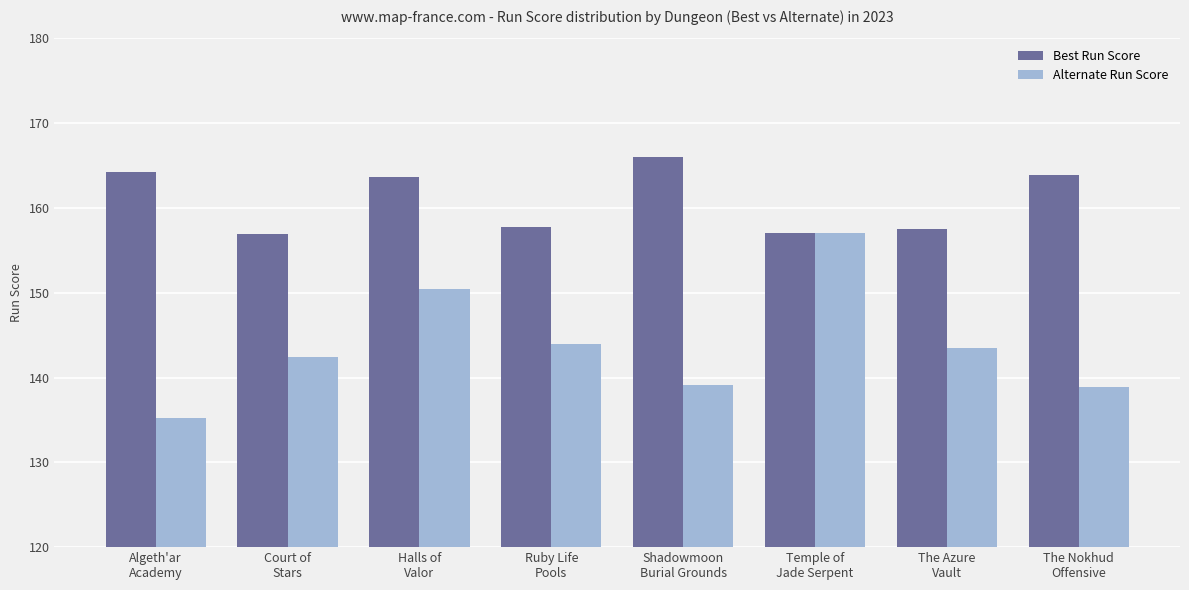

What is the total value across all series at Halls of
Valor?

314.0